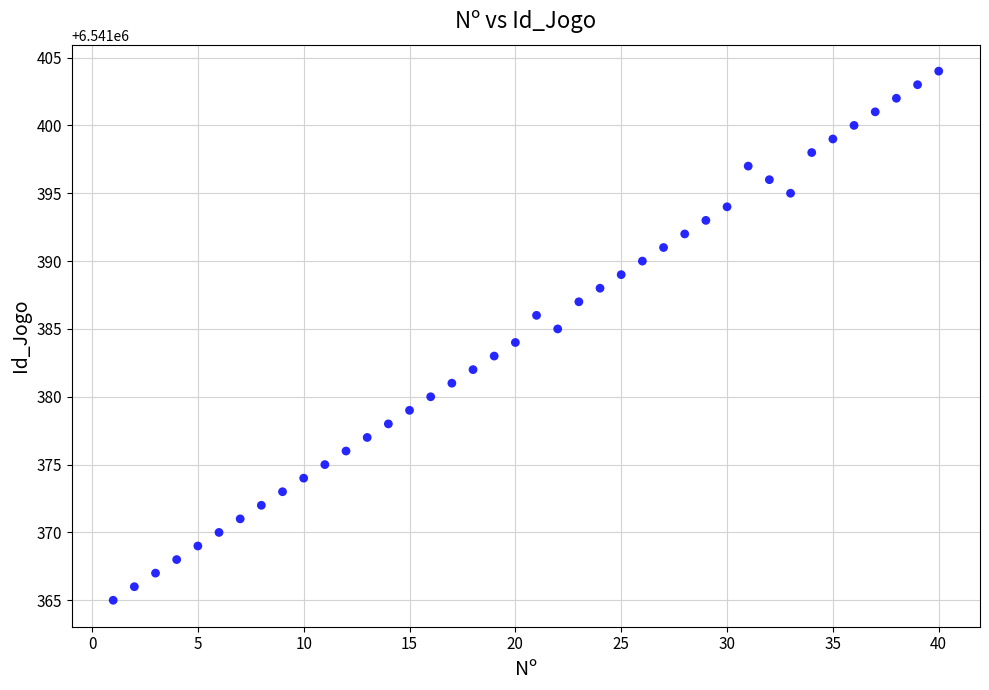

What is the range of Y values (max minus min)?

39